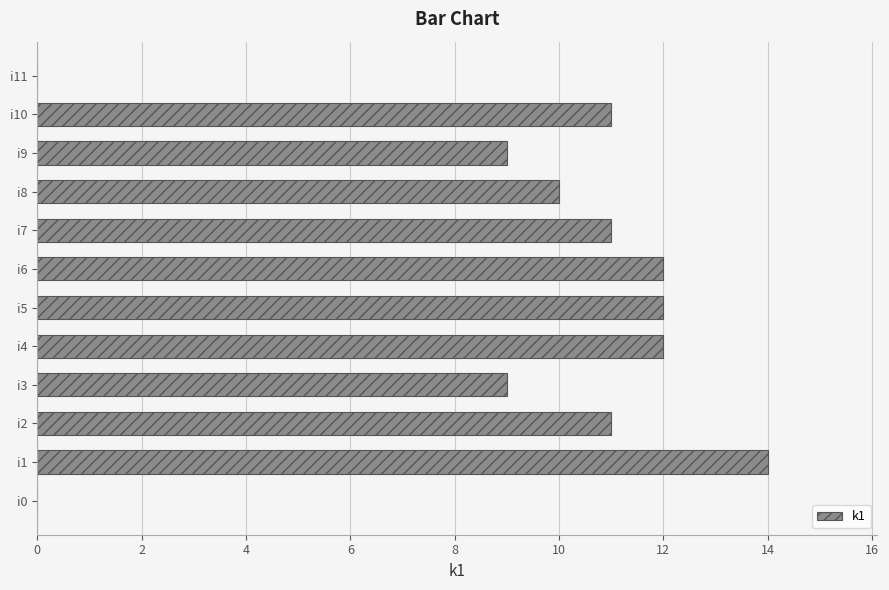

The chart shows a value of 9 at i9. True or false?

True